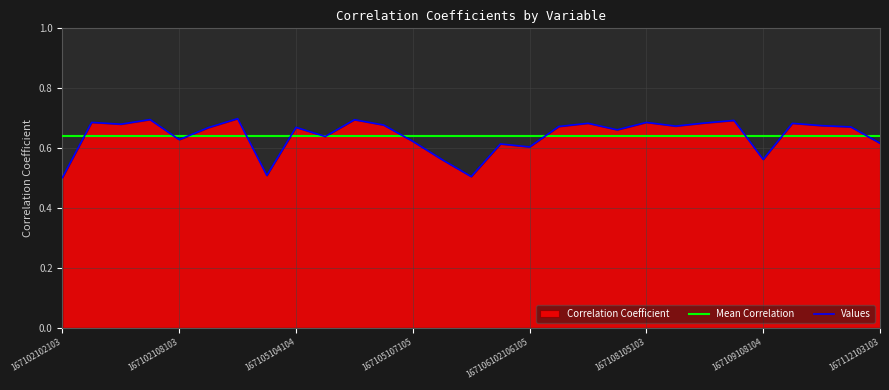

What is the lowest value of the Values series?

0.5